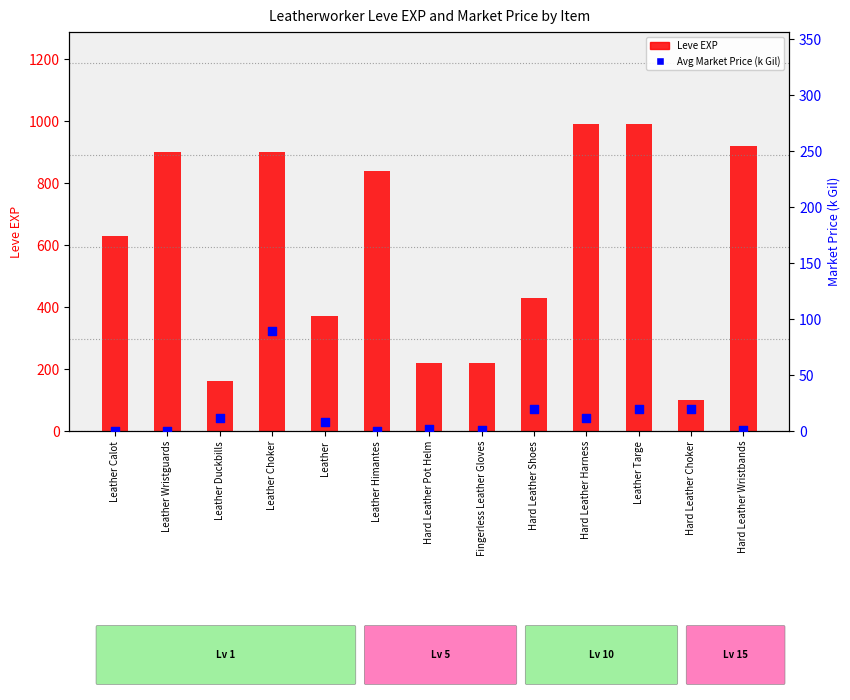

At which category is the sum across all series the highest?

Leather Targe